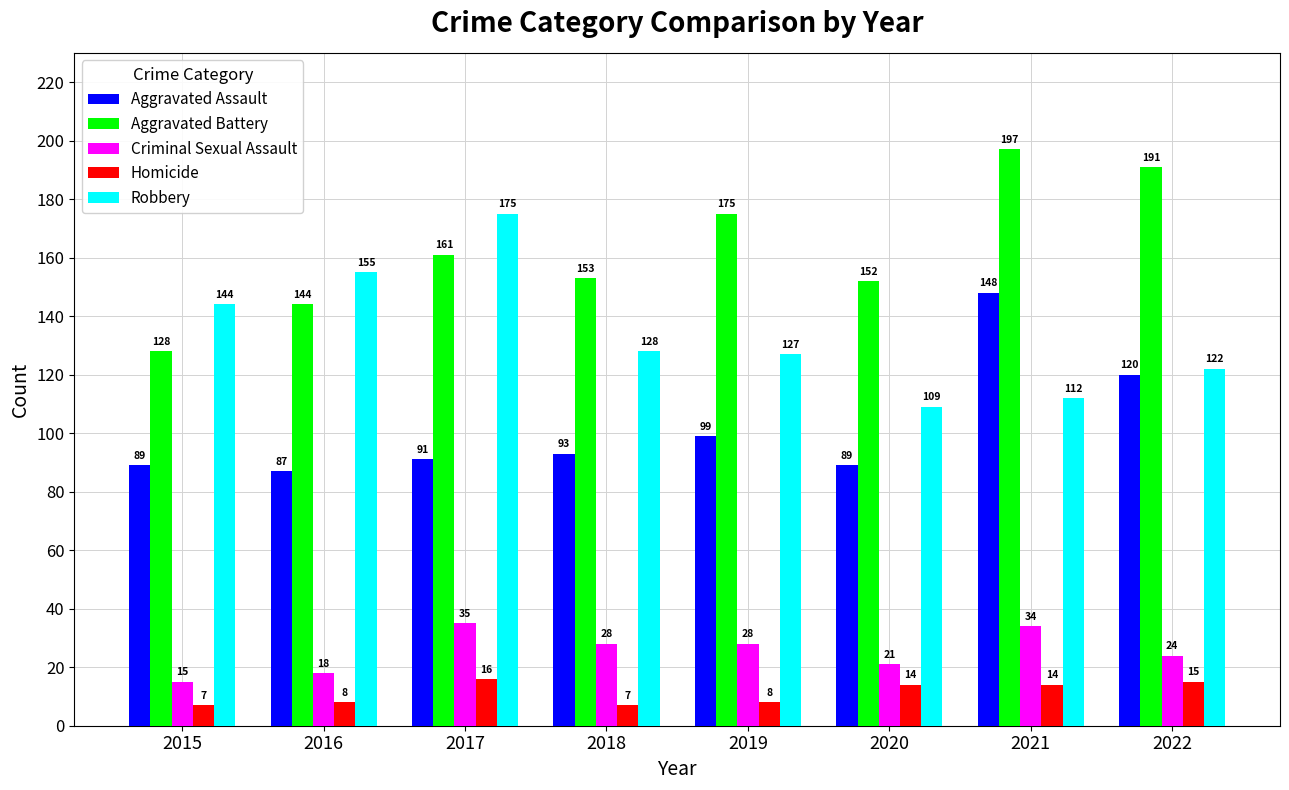

Which series has the largest total across all categories?

Aggravated Battery